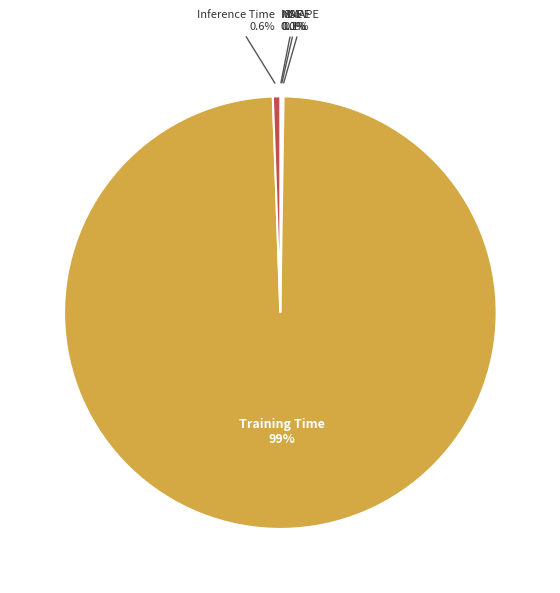

Which has a higher value, Inference Time or Training Time?

Training Time